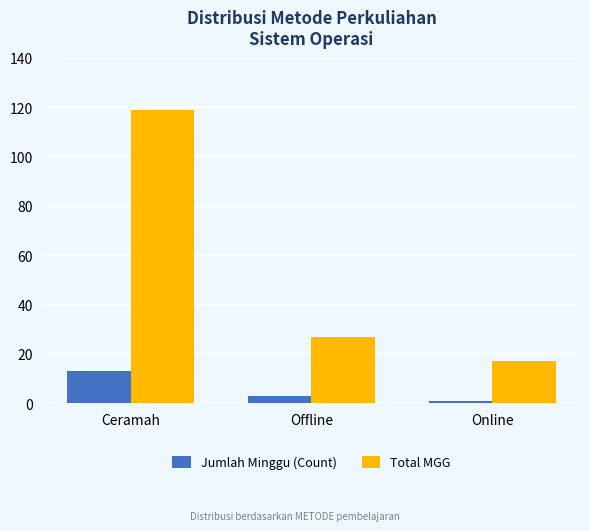

At which label does Jumlah Minggu (Count) first exceed 3?

Ceramah